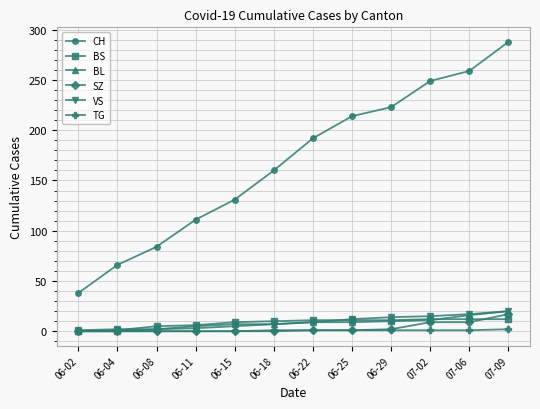

At which category is the sum across all series the highest?

07-09